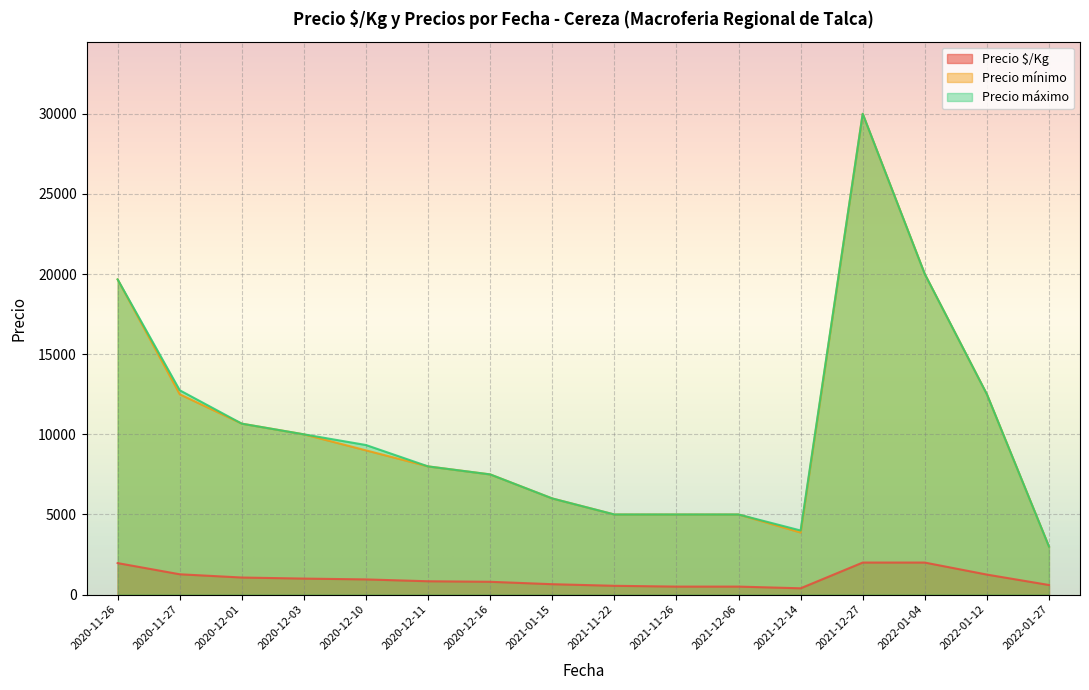

How many values in the Precio mínimo series are below 9000?

8